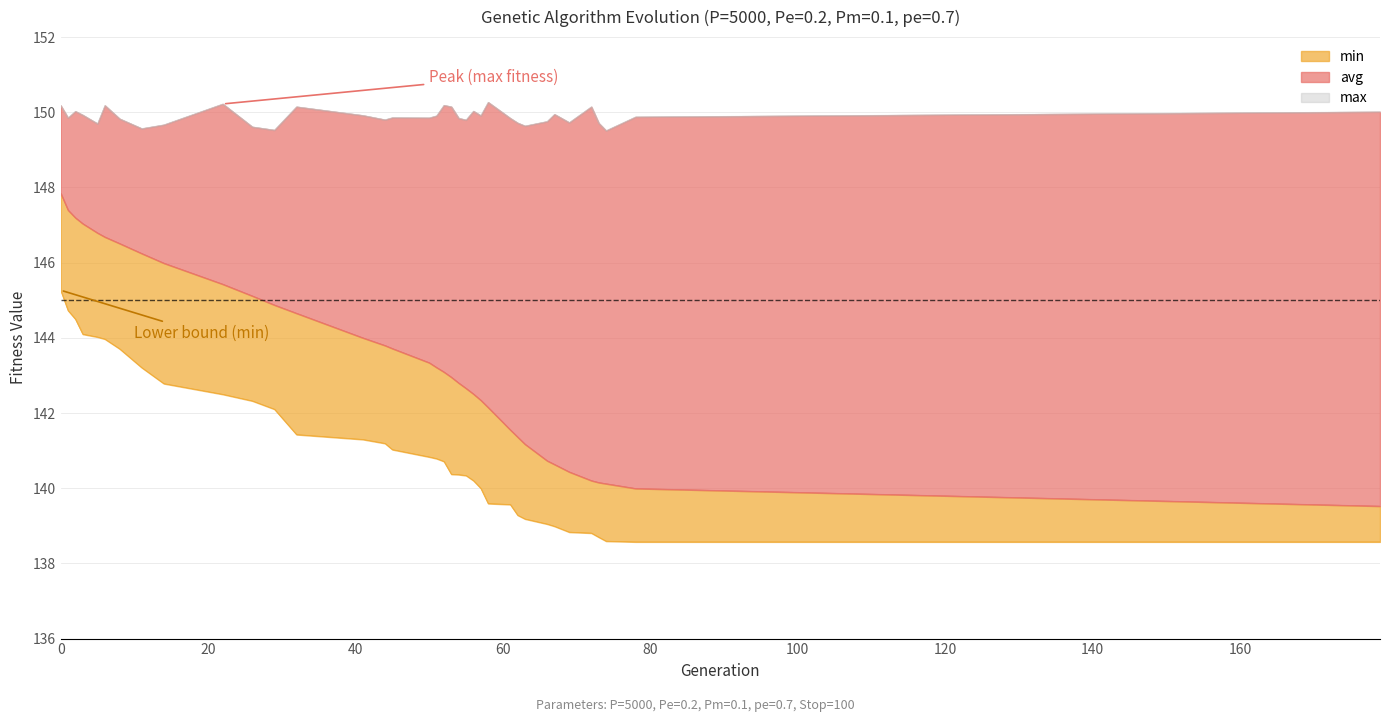

True or false: max and min cross at least once.

False